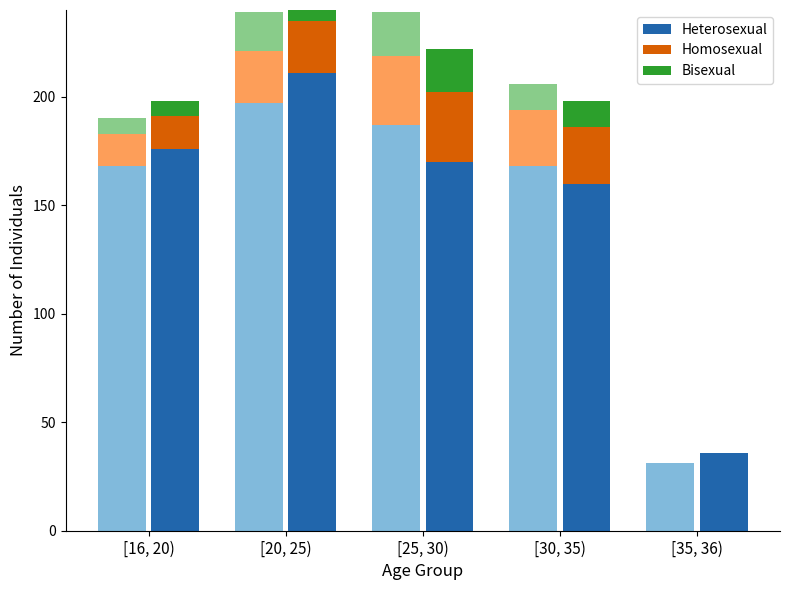

What value does the Heterosexual series have at [16, 20), to the nearest 5?

175